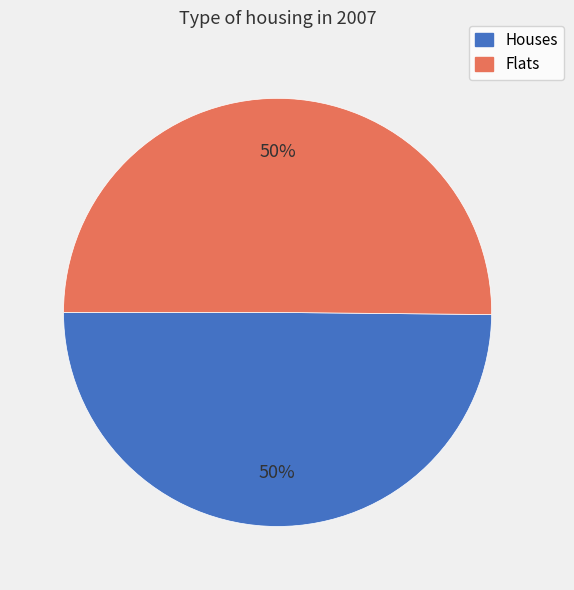

True or false: Houses accounts for 61% of the total.

False